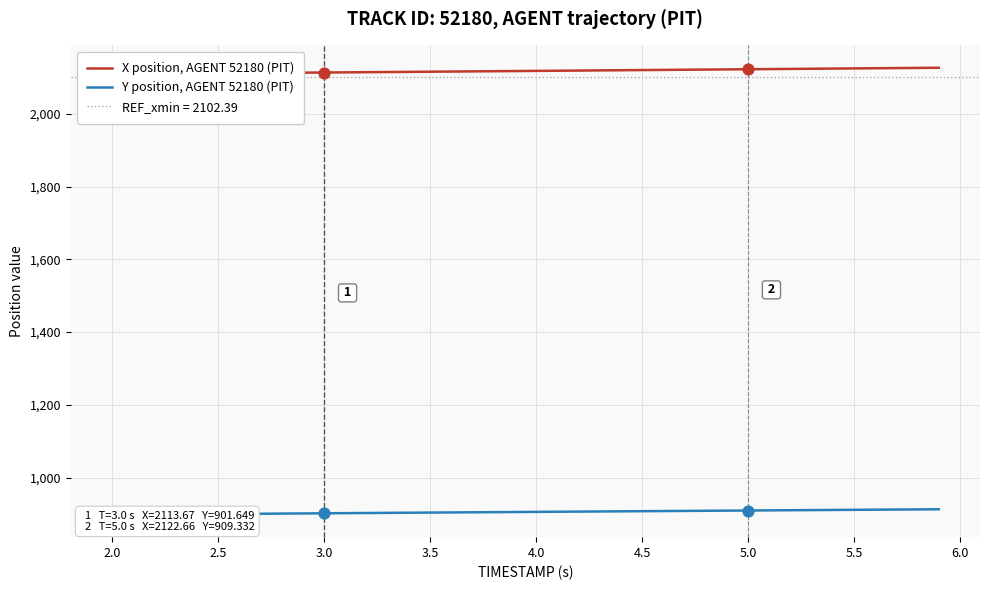

Is the value of Y position, AGENT 52180 (PIT) at 12 greater than the value of X position, AGENT 52180 (PIT) at 31?

No